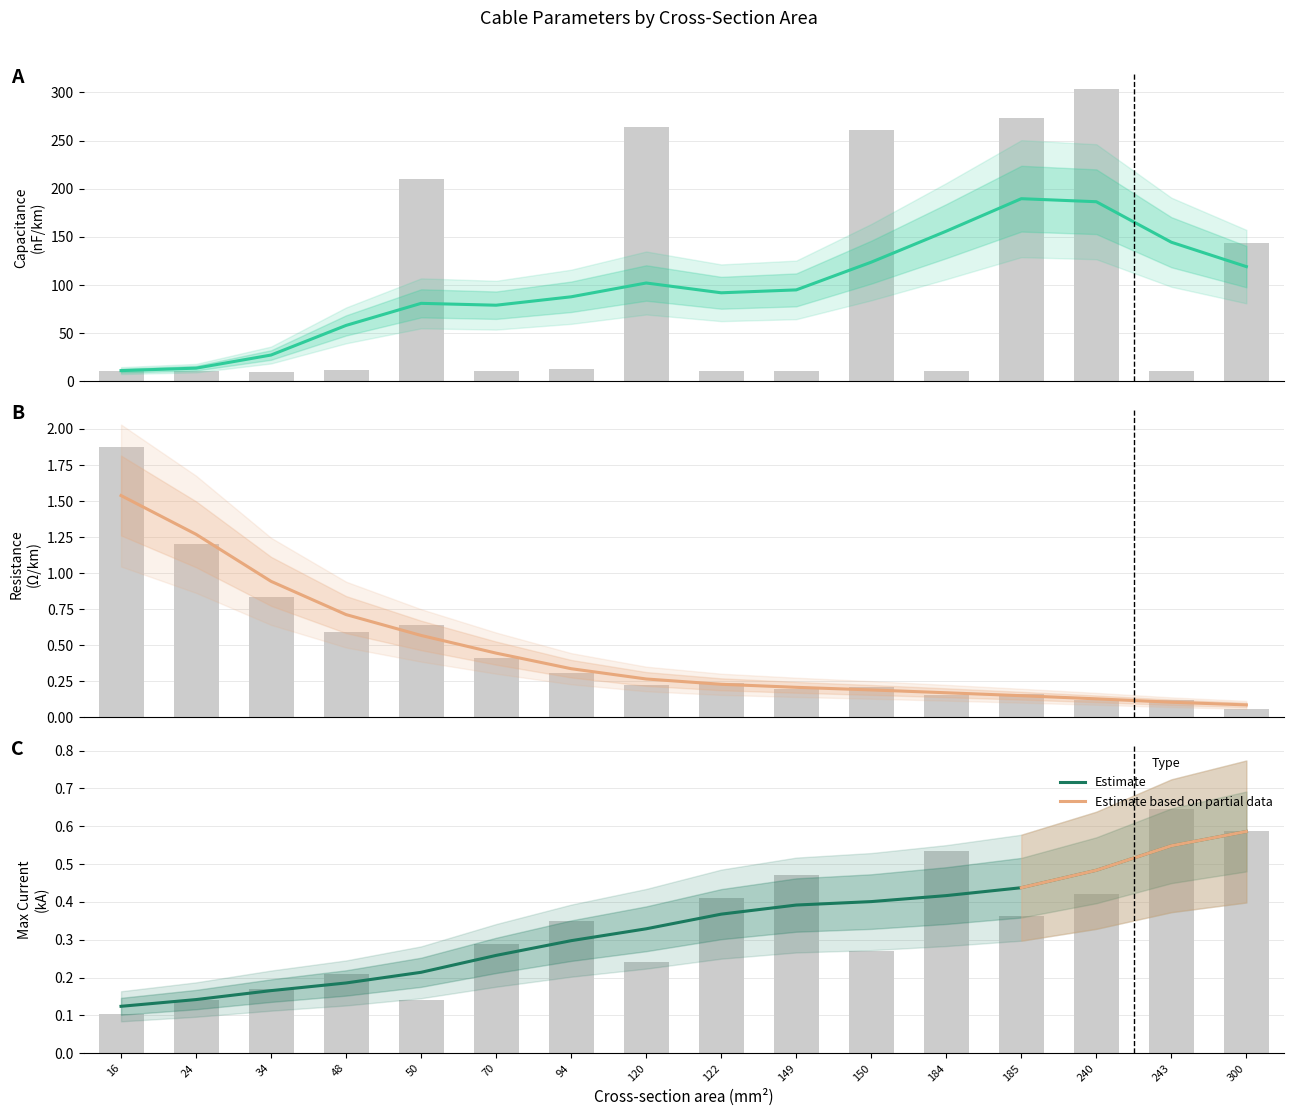

How many values in the c_nf_per_km series are below 12?

8